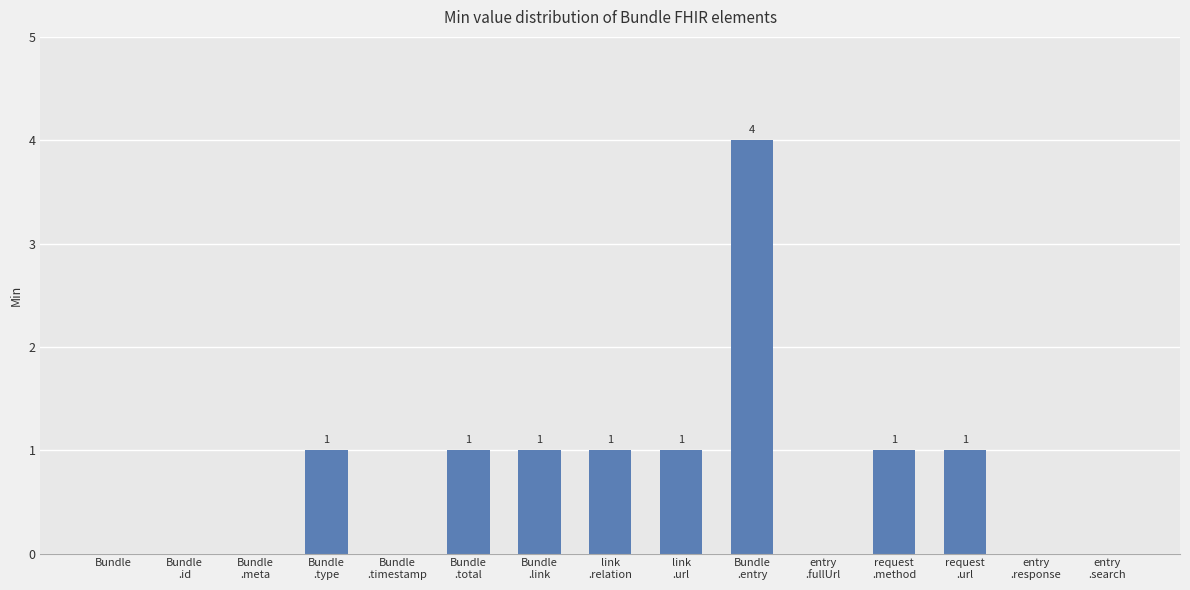

Between link
.relation and entry
.search, which is larger?

link
.relation